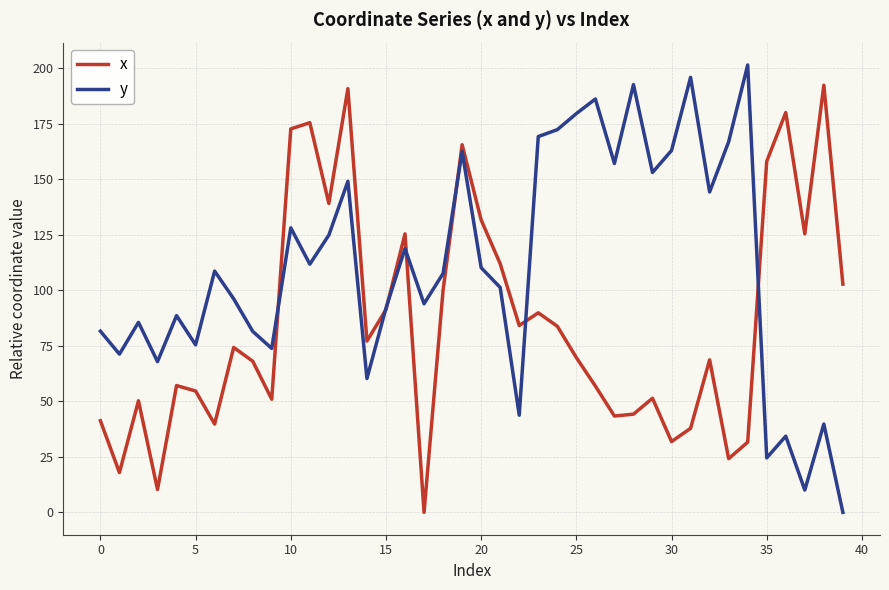

Rank the series by their maximum value, from highest to lowest.

y, x